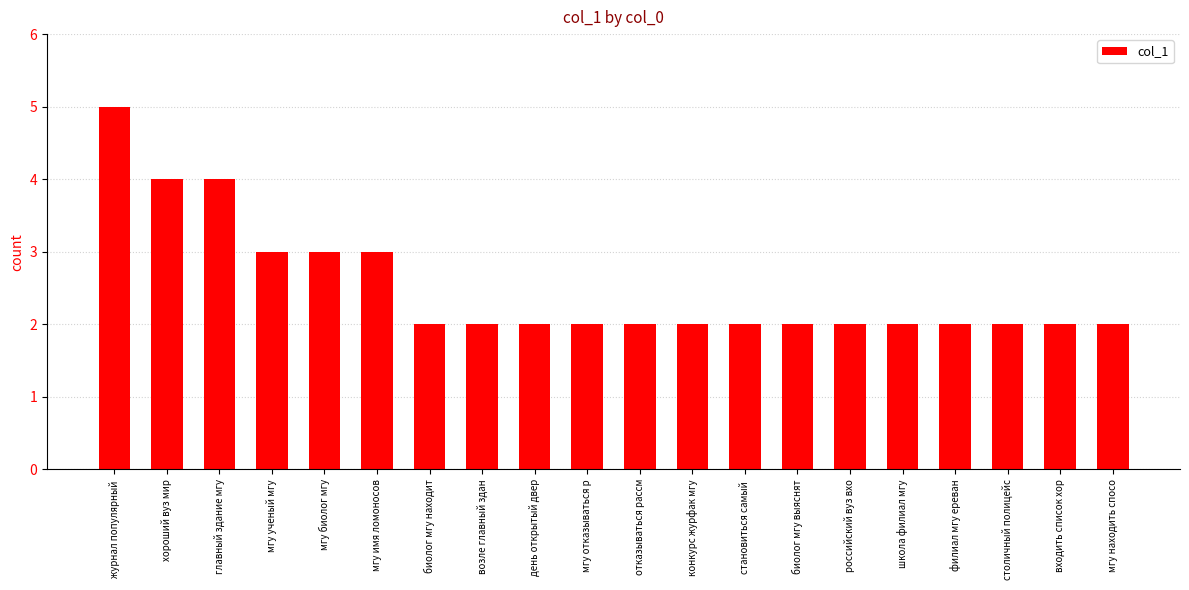

What value does the data have at хороший вуз мир?

4